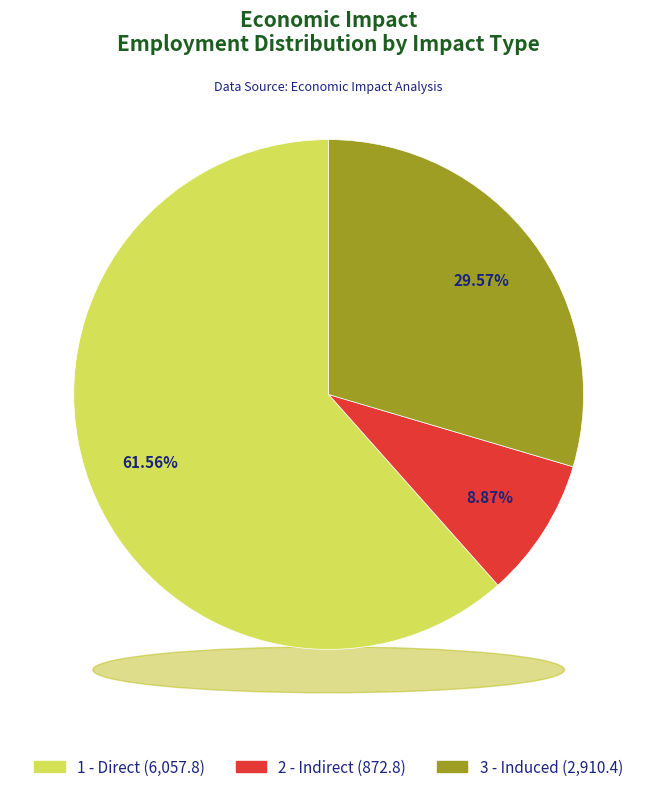

To the nearest percent, what is the average slice percentage?

33%